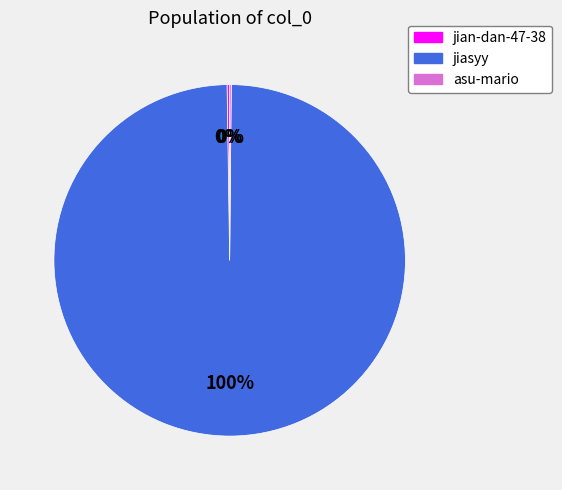

To the nearest percent, what is the average slice percentage?

33%